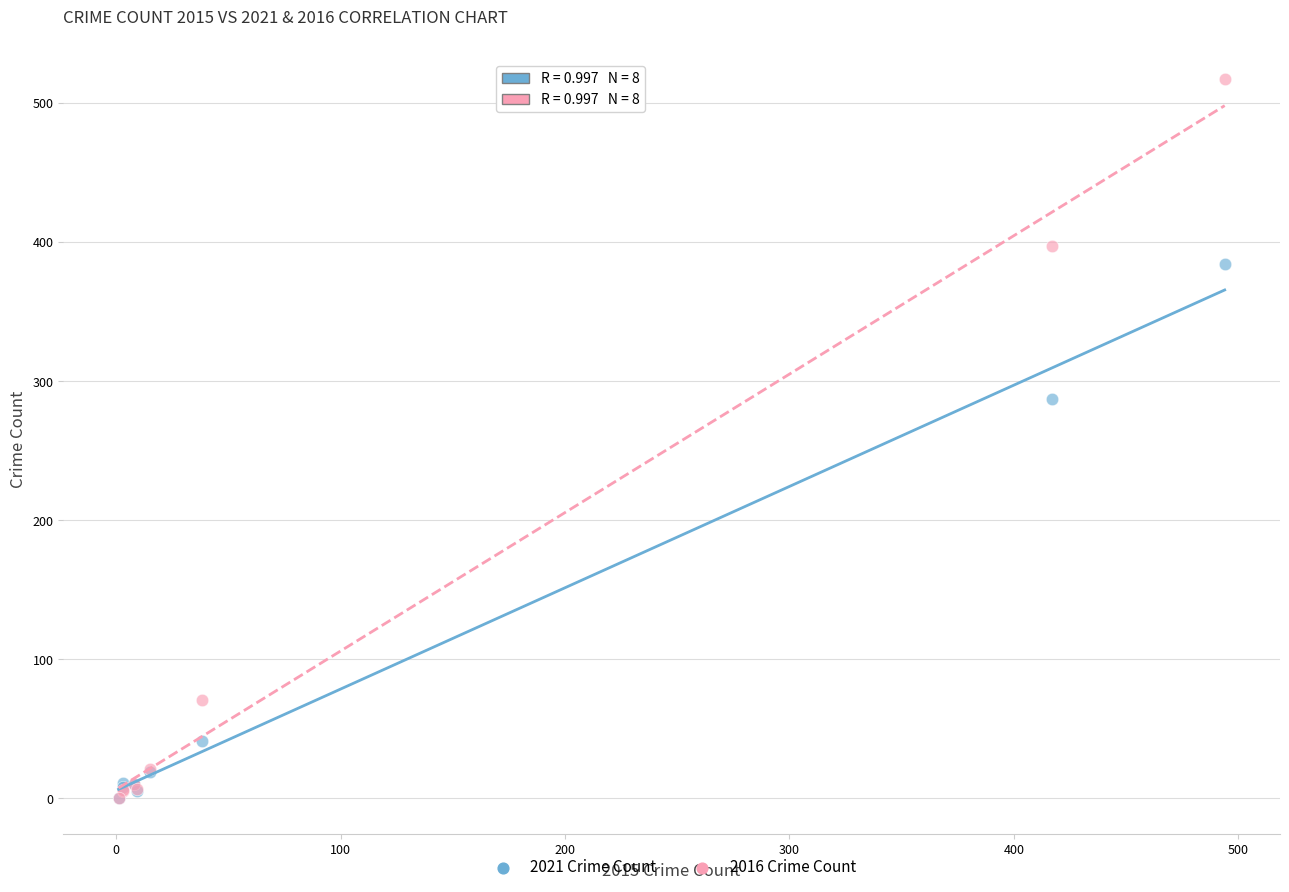

Across all series, what Y value is closest to 258?

287